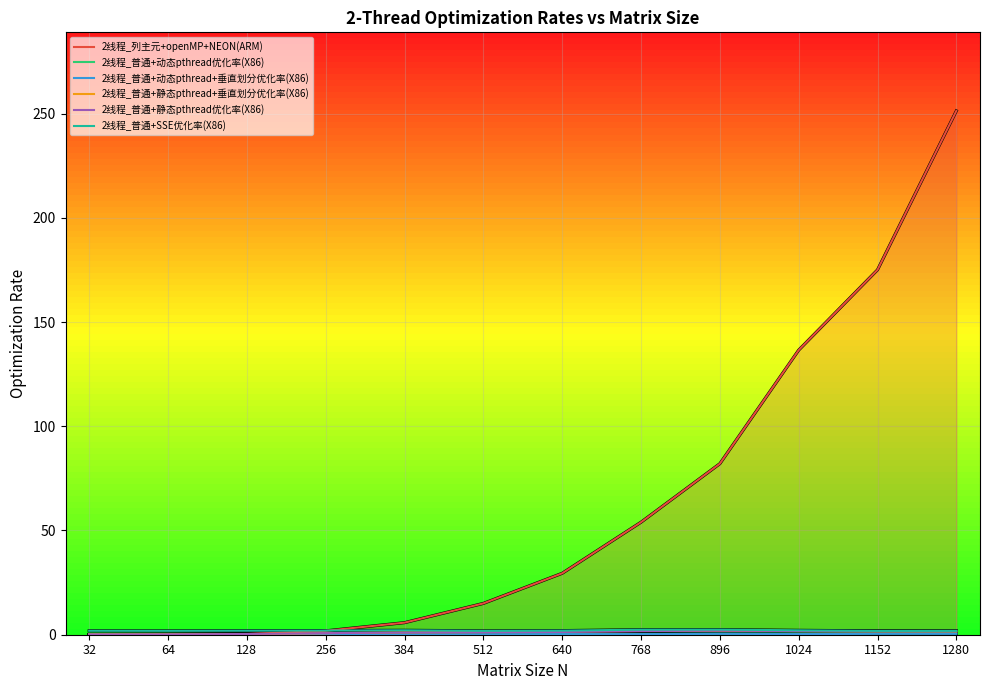

What is the difference between the second highest and second lowest values in the 2线程_列主元+openMP+NEON(ARM) series?

175.0